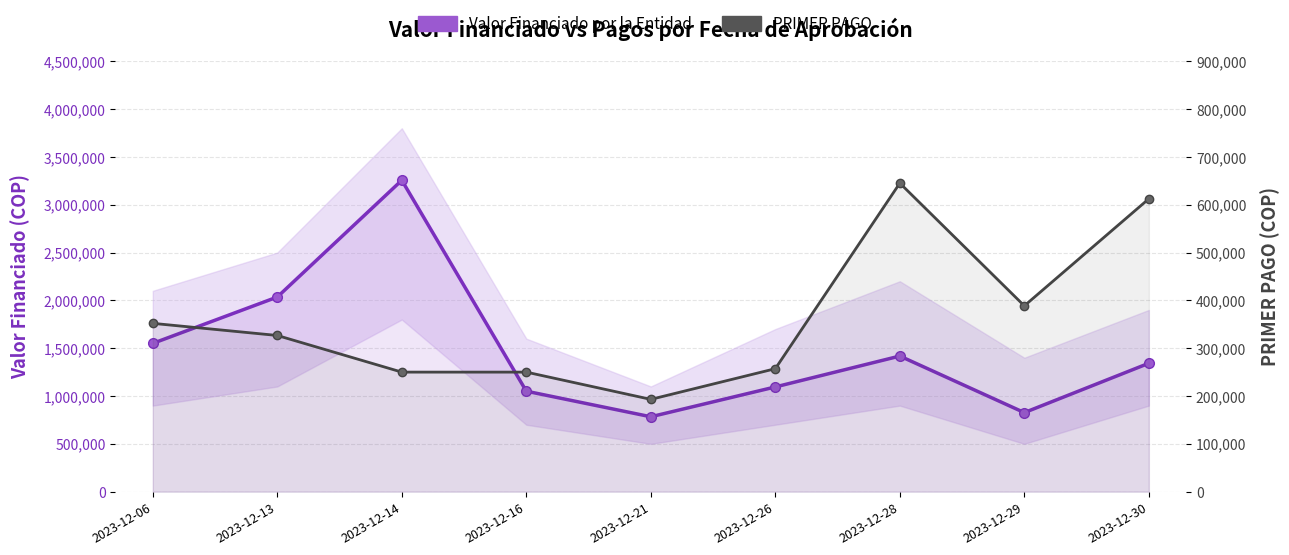

Rank the series by their average value, from highest to lowest.

Valor Financiado por la Entidad, PRIMER PAGO